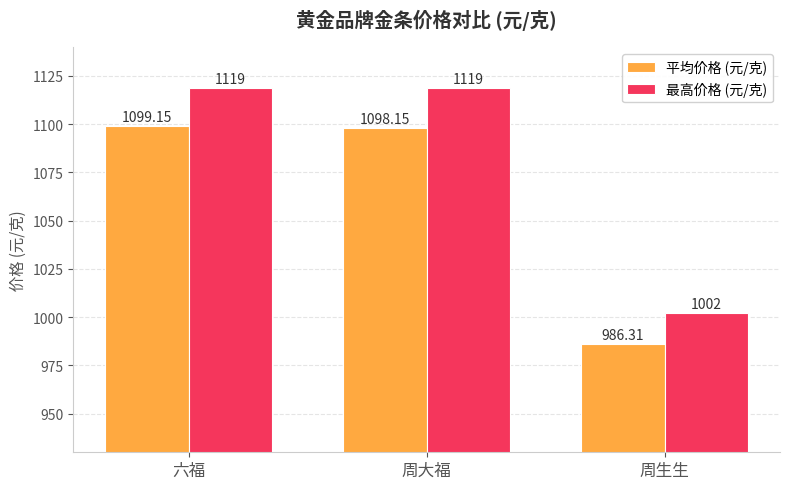

What is the label of the 2nd bar from the right?

周大福